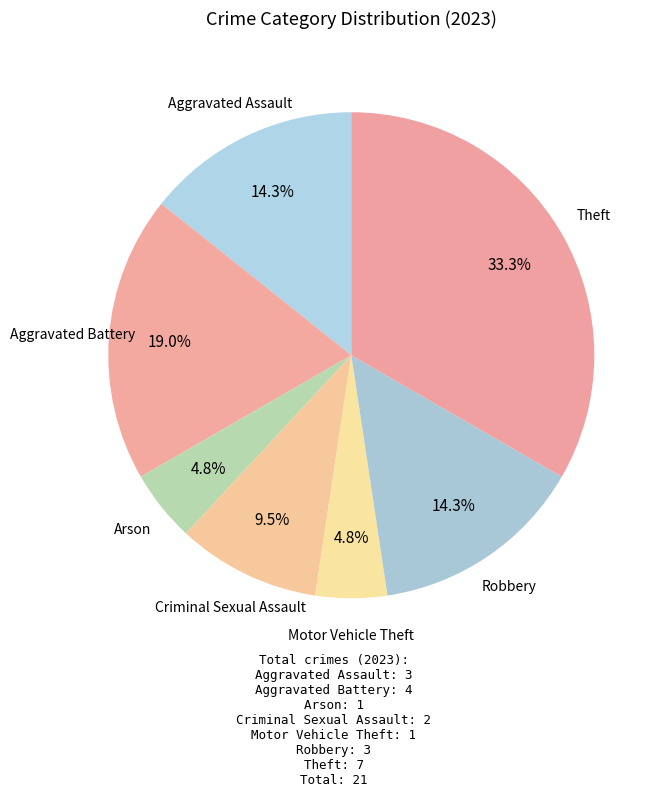

How many segments does this pie chart have?

7